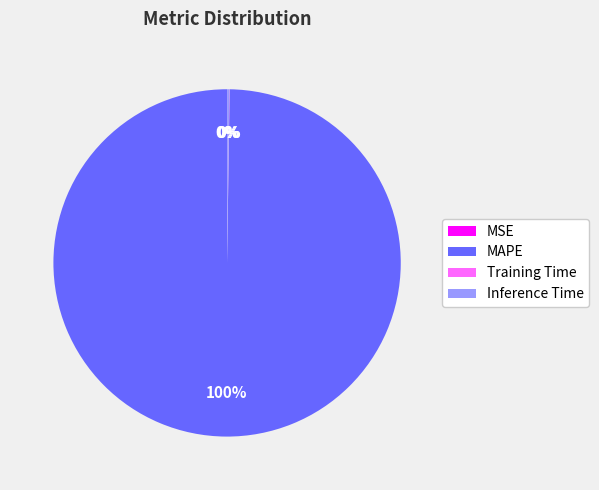

The MAPE slice represents 87% of the pie. True or false?

False